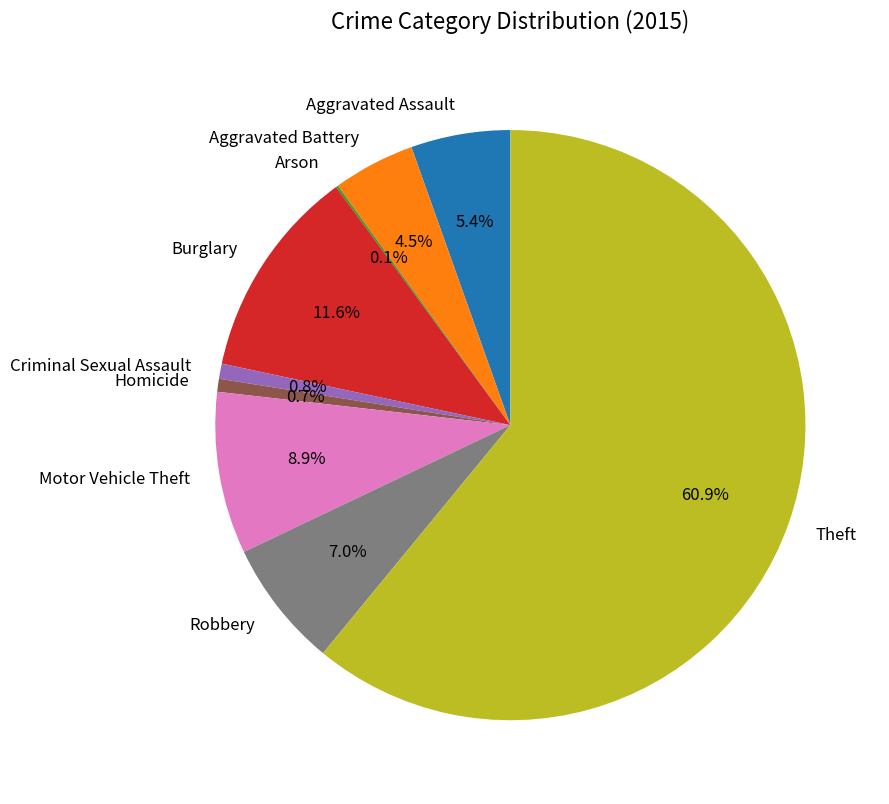

Which has a higher value, Criminal Sexual Assault or Robbery?

Robbery